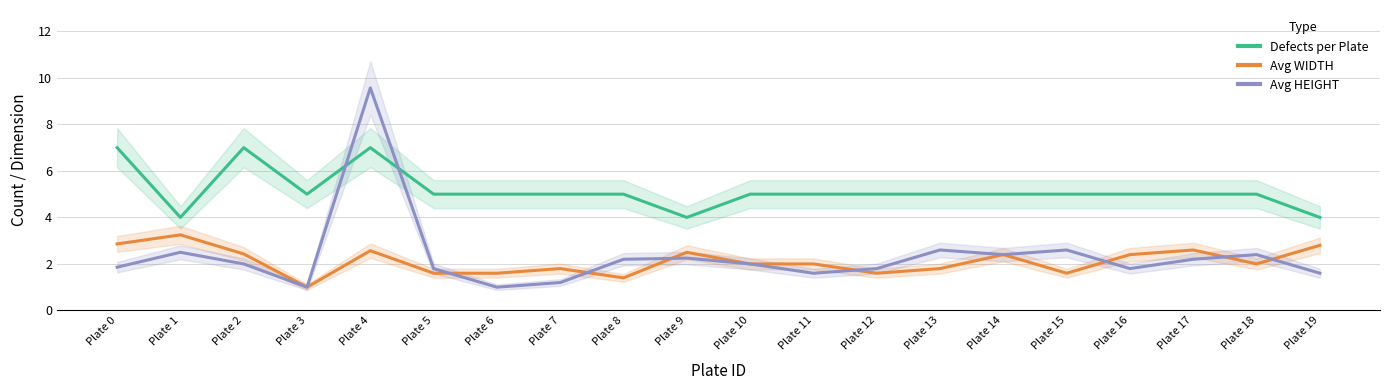

What is the value of the Avg HEIGHT point at the 10th from the left?

2.2